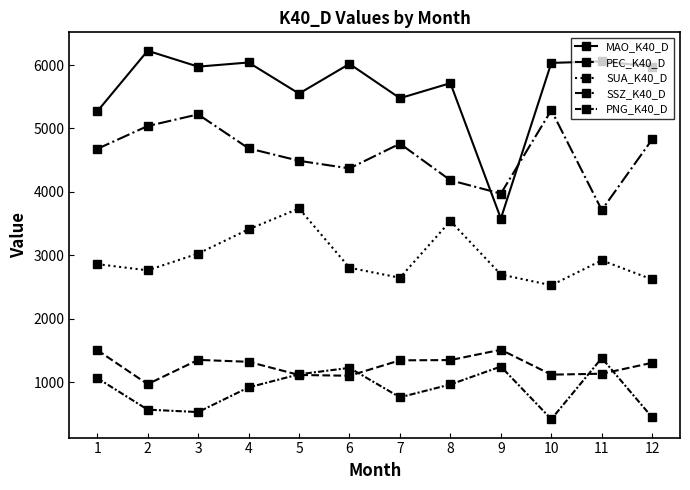

How many distinct data groups are displayed?

5